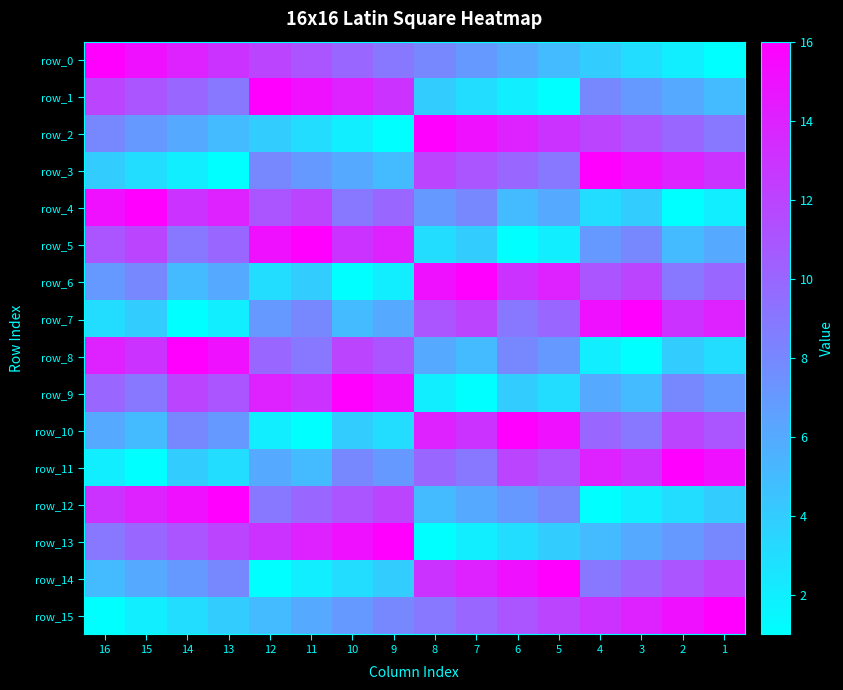

Count the number of data series in this chart.

16